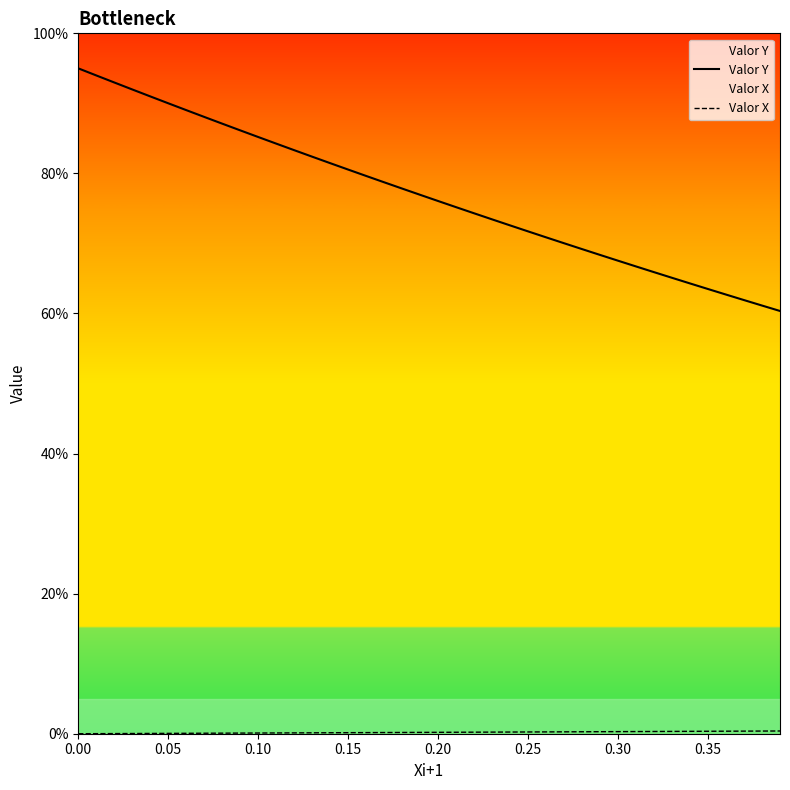

Which series has the largest total across all categories?

Valor Y